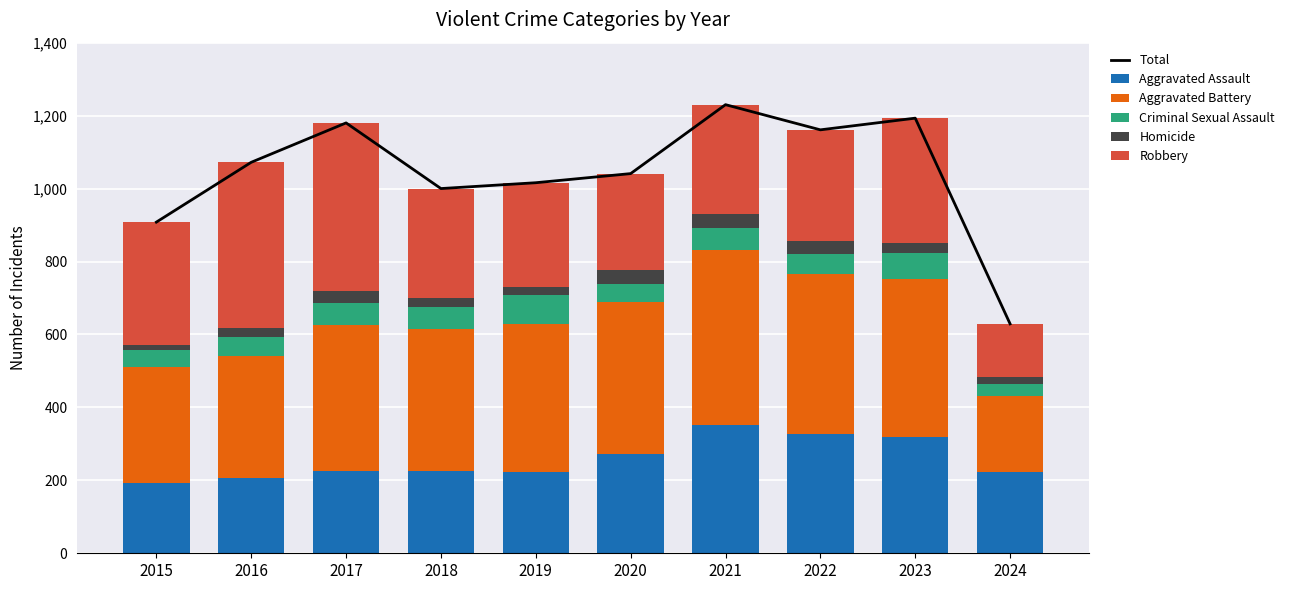

What is the difference between the Criminal Sexual Assault values at 2024 and 2016?

16